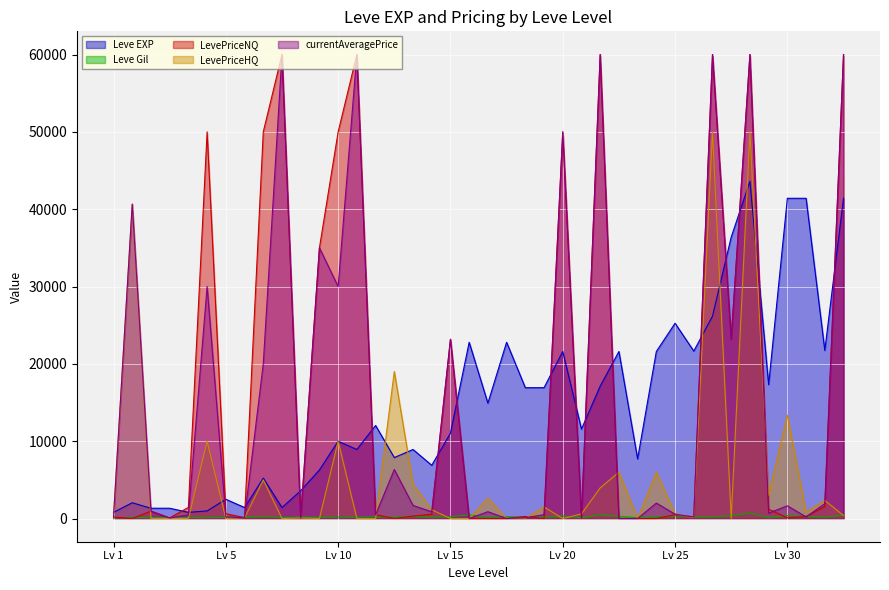

True or false: Leve EXP has a value of 11560.0 at 20.

True